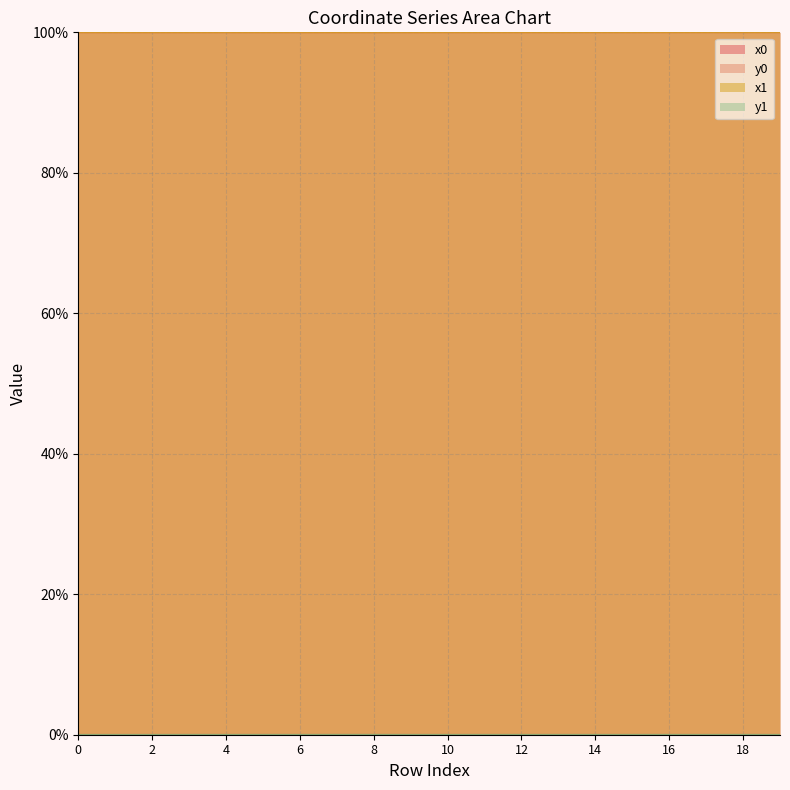

How many lines are shown in the chart?

4